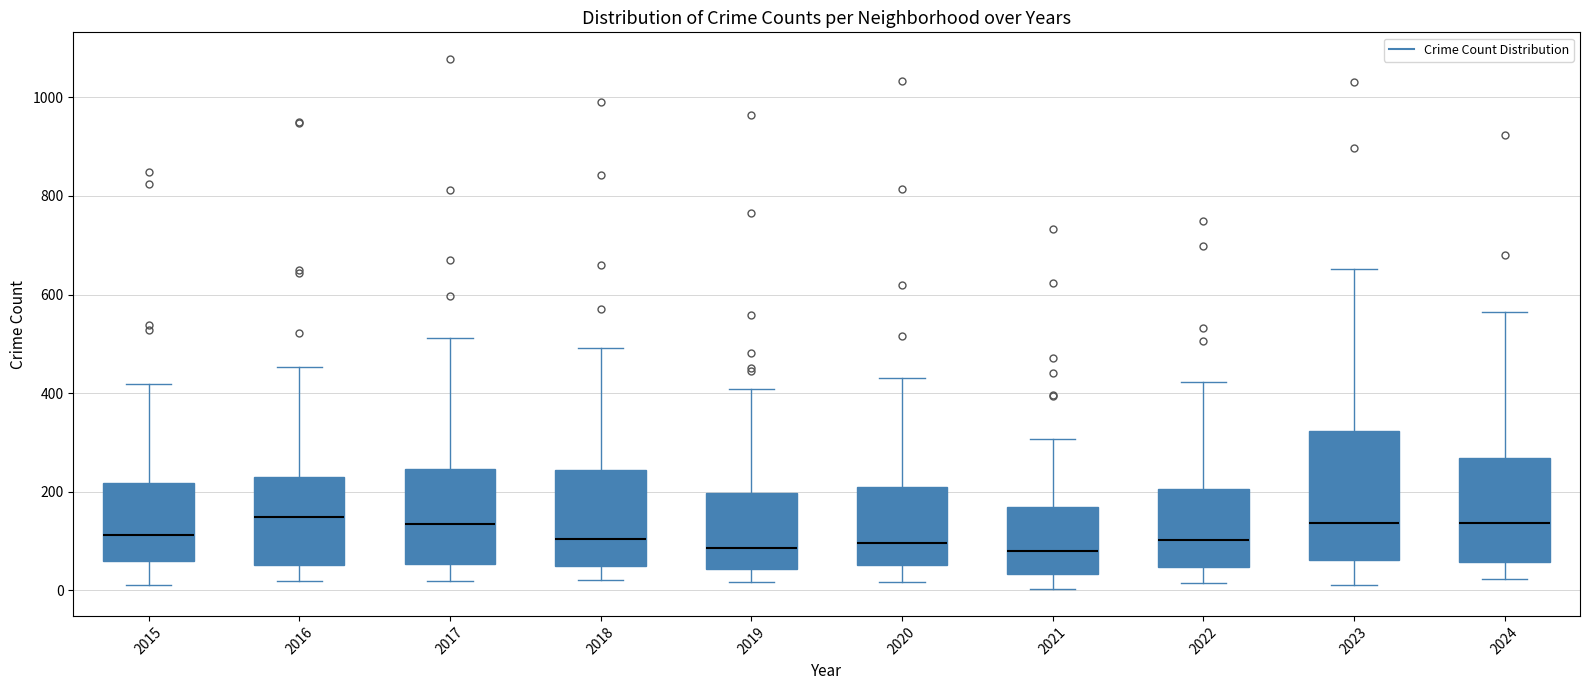

Reading left to right, read every box against the y-axis: the position of its median line, the range the box covers, and the ends of its whiskers. The values are not printed on the chart, so give them approximately, as read against the axis.

2015: median 120, box 60 to 220, whiskers 20 to 420
2016: median 140, box 60 to 220, whiskers 20 to 460
2017: median 140, box 60 to 240, whiskers 20 to 520
2018: median 100, box 40 to 240, whiskers 20 to 500
2019: median 80, box 40 to 200, whiskers 20 to 400
2020: median 100, box 60 to 200, whiskers 20 to 440
2021: median 80, box 40 to 160, whiskers 0 to 300
2022: median 100, box 40 to 200, whiskers 20 to 420
2023: median 140, box 60 to 320, whiskers 20 to 660
2024: median 140, box 60 to 260, whiskers 20 to 560